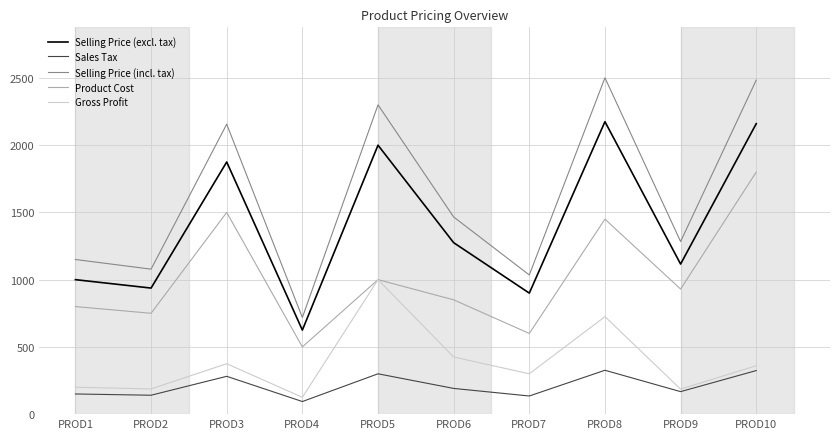

Read the Product Cost value at PROD6.

850.0